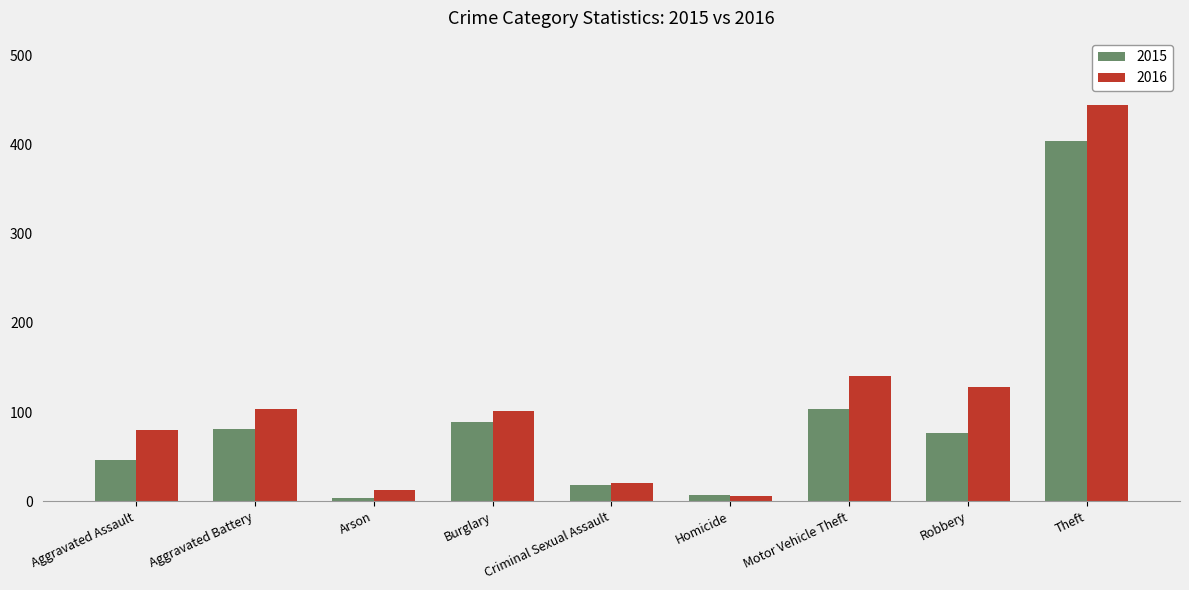

Which series has the largest total across all categories?

2016